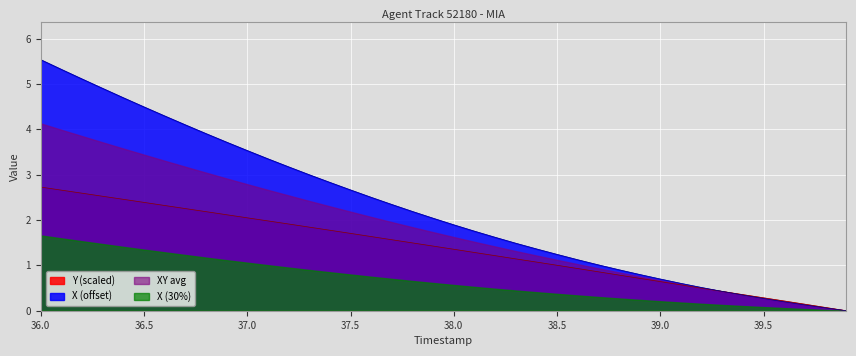

At how many categories does at least one series exceed 0?

39